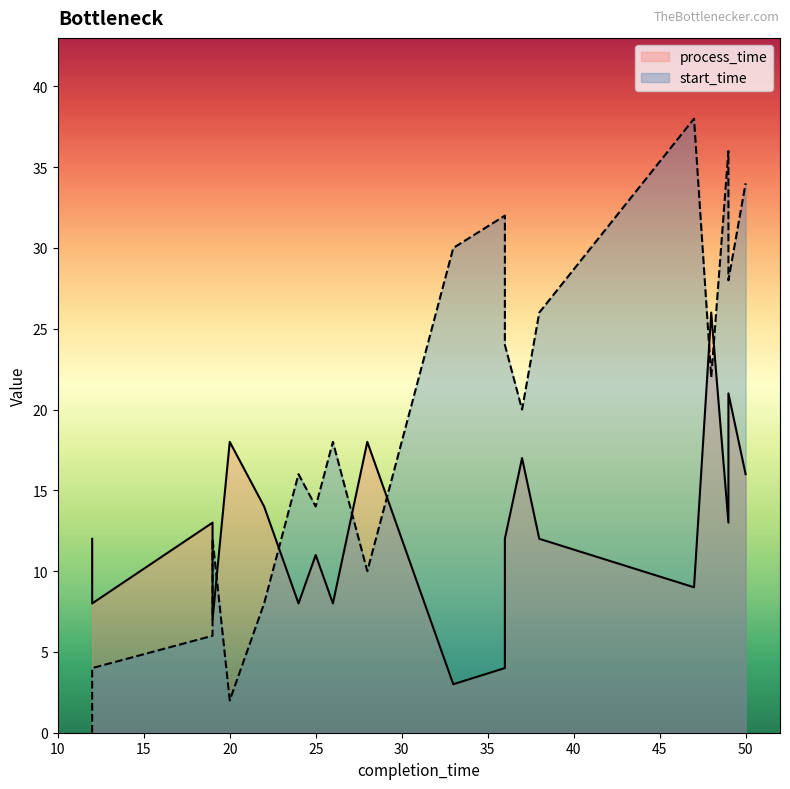

At which category does the chart reach its minimum across all series?

12